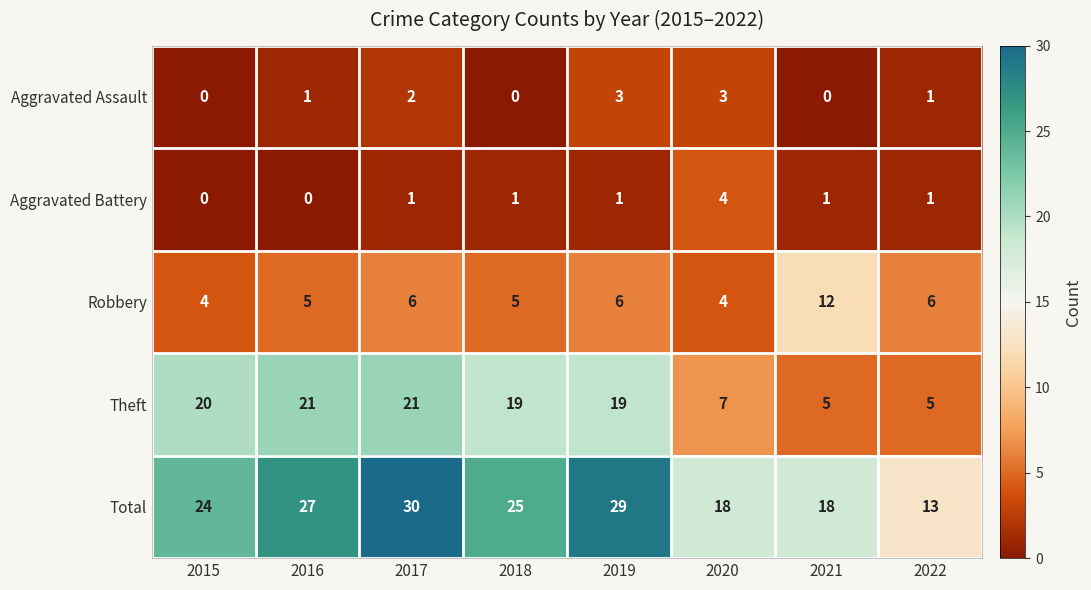

At which category is the sum across all series the highest?

2017